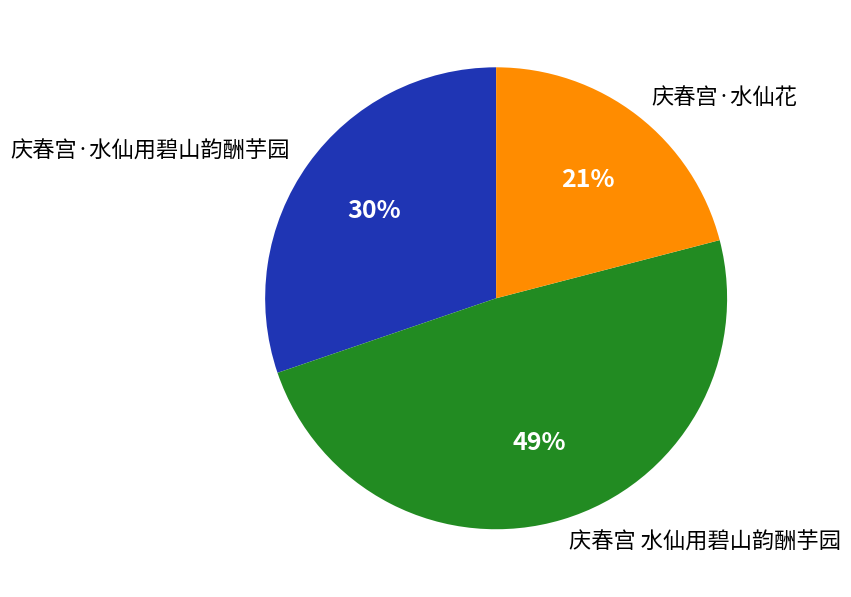

Combined, do 庆春宫 水仙用碧山韵酬芋园 and 庆春宫·水仙花 account for over 50%?

Yes